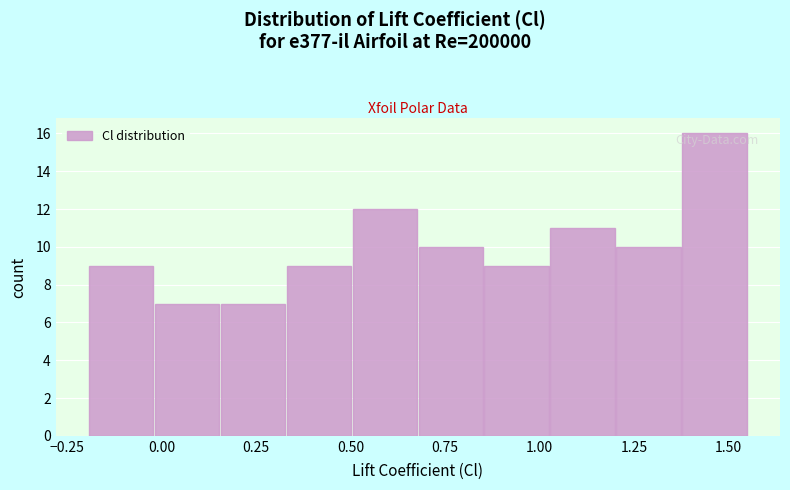

Read against the x-axis, roughly where is the centre of the tallest bar?

1.45